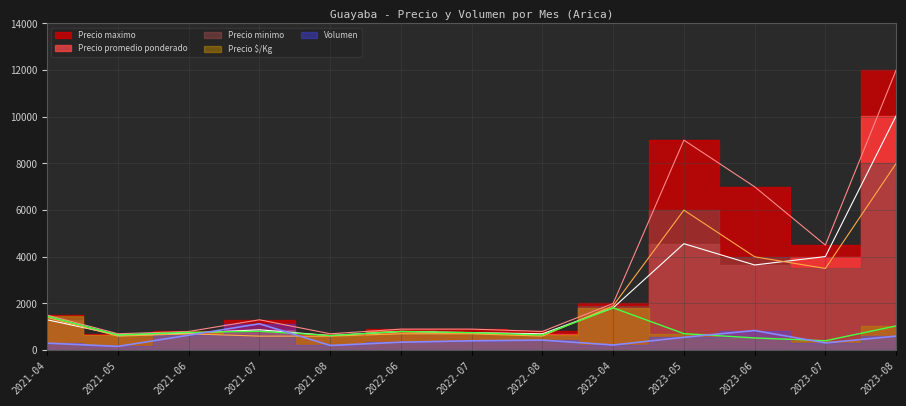

At which category does the chart reach its minimum across all series?

2021-05